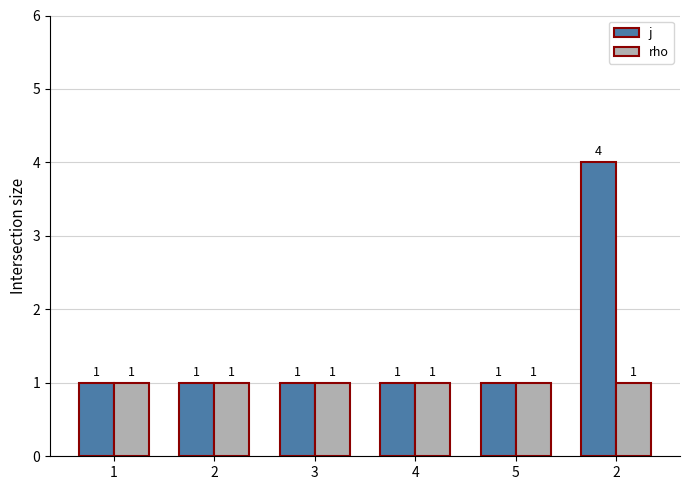

What are all the series names shown in the legend?

j, rho